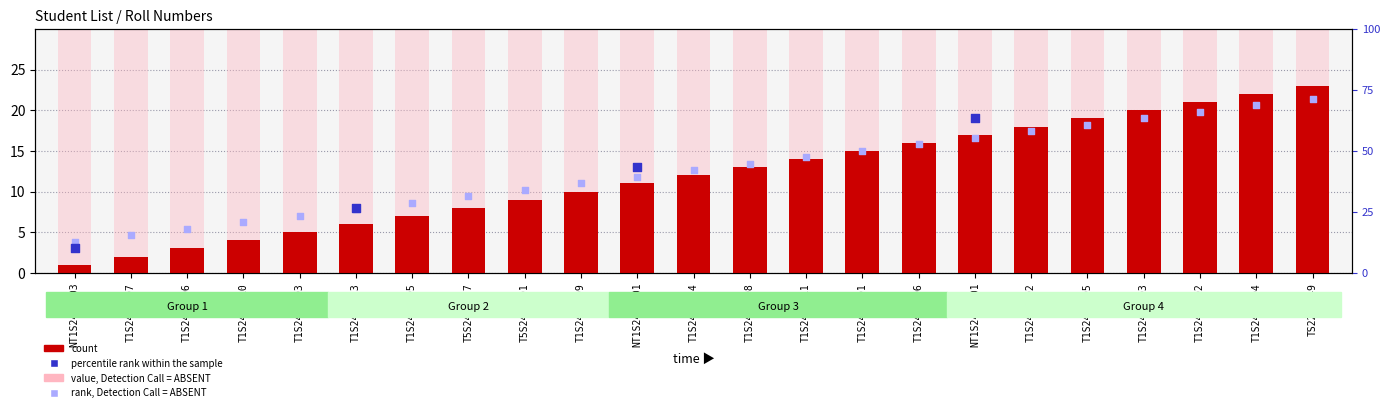

Which has a higher value, T5S2404001 or T1S2403024?

T1S2403024